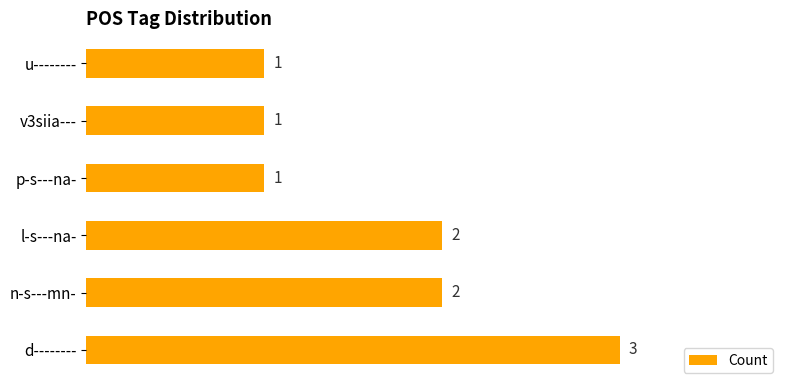

What is the smallest value displayed?

1